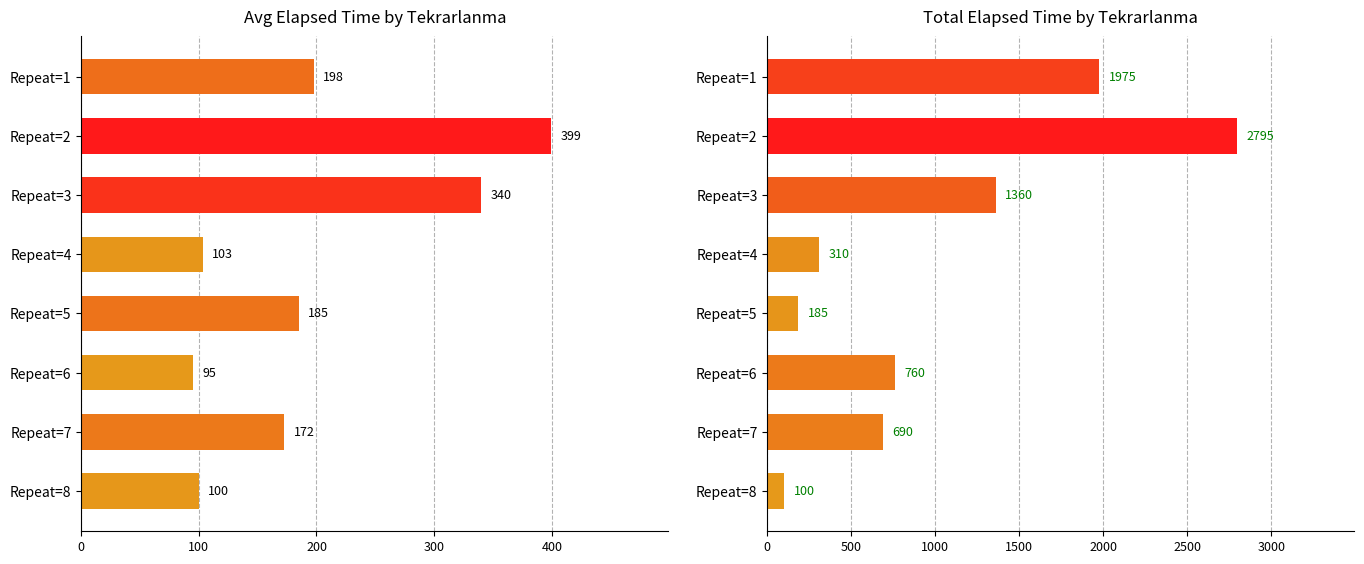

How many values in the Total Elapsed Time series are below 760?

4